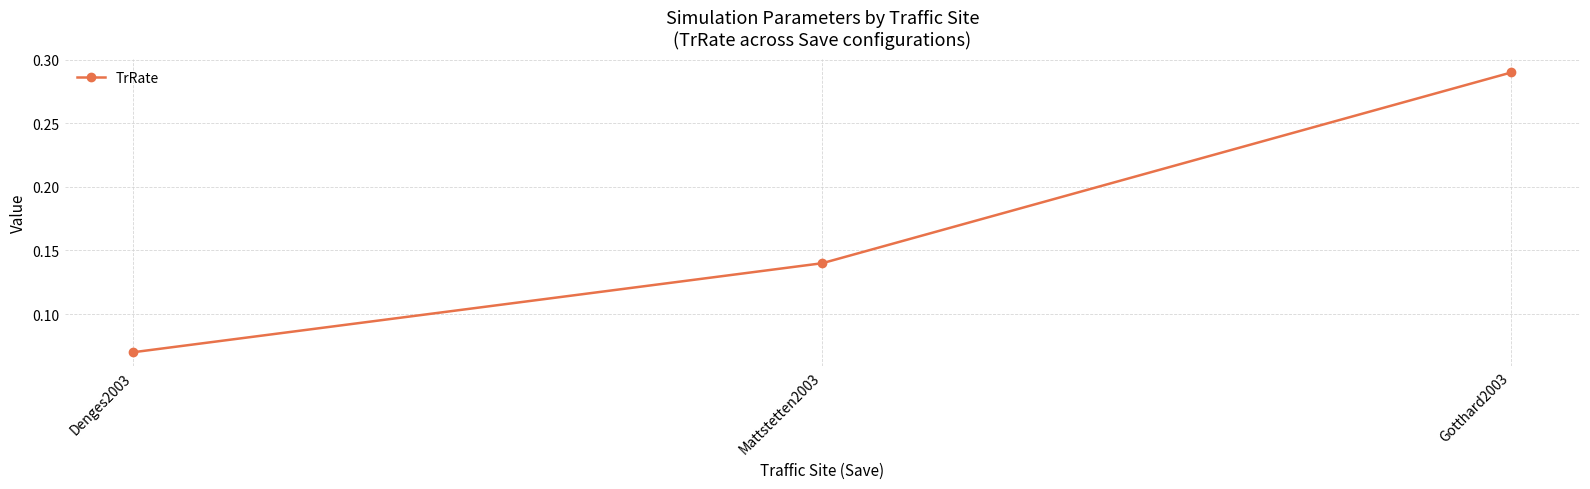

Does the chart have visible grid lines?

Yes